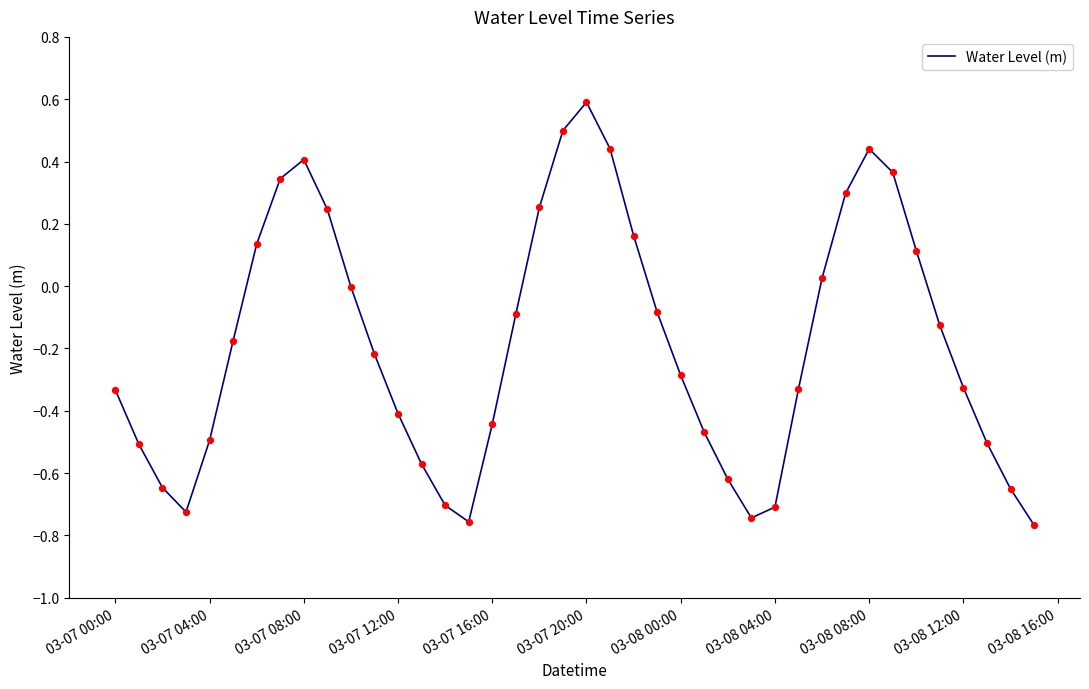

What is the difference between the maximum and minimum values?

1.4